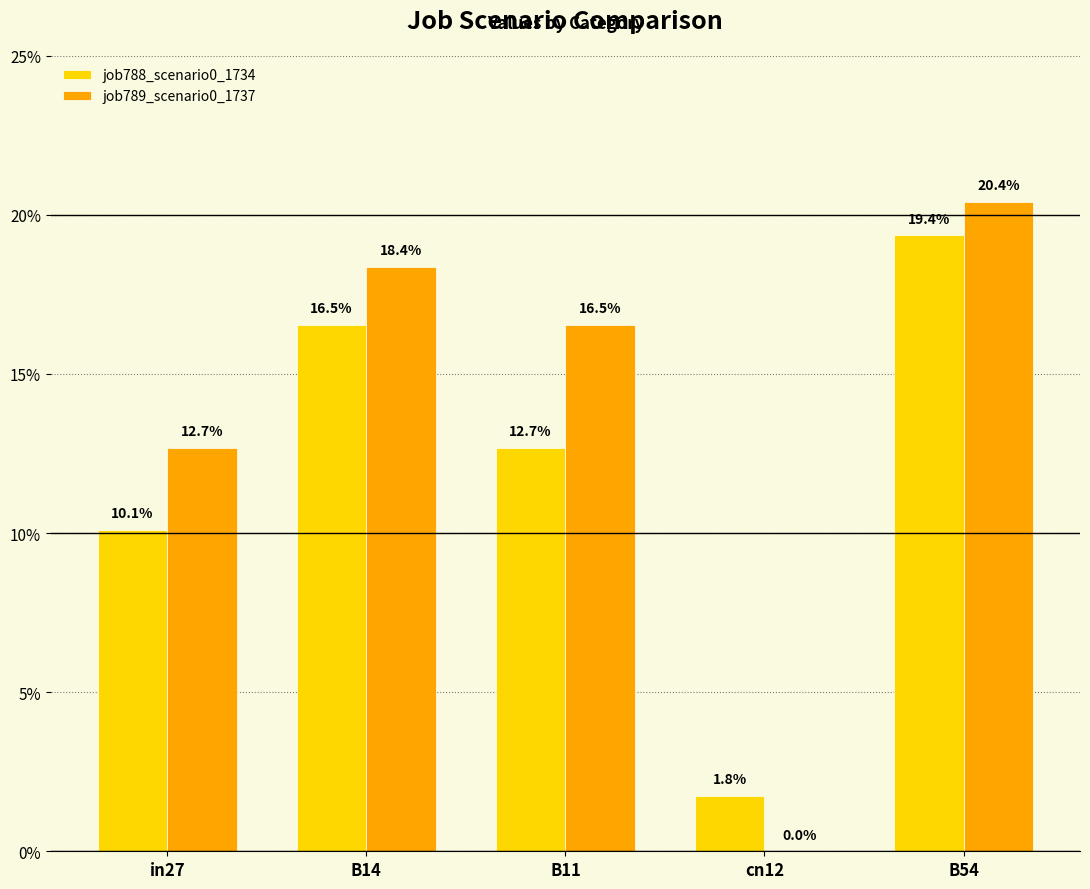

What are all the series names shown in the legend?

job788_scenario0_1734, job789_scenario0_1737